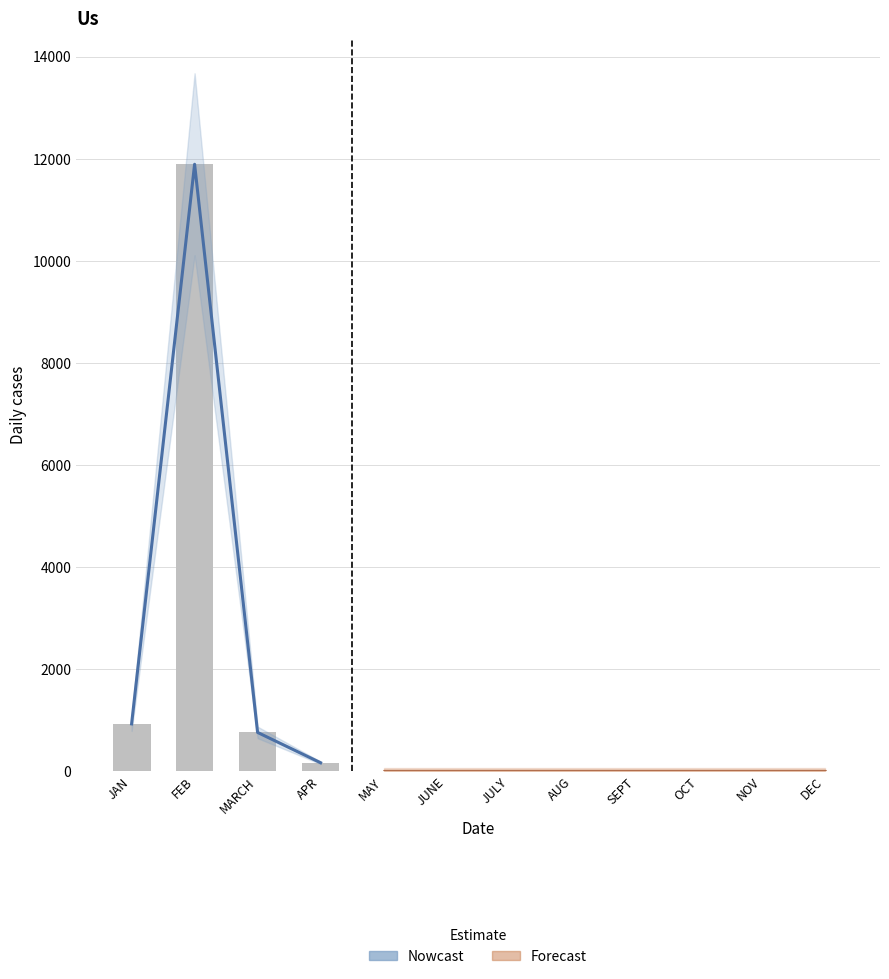

At which category is the sum across all series the highest?

FEB